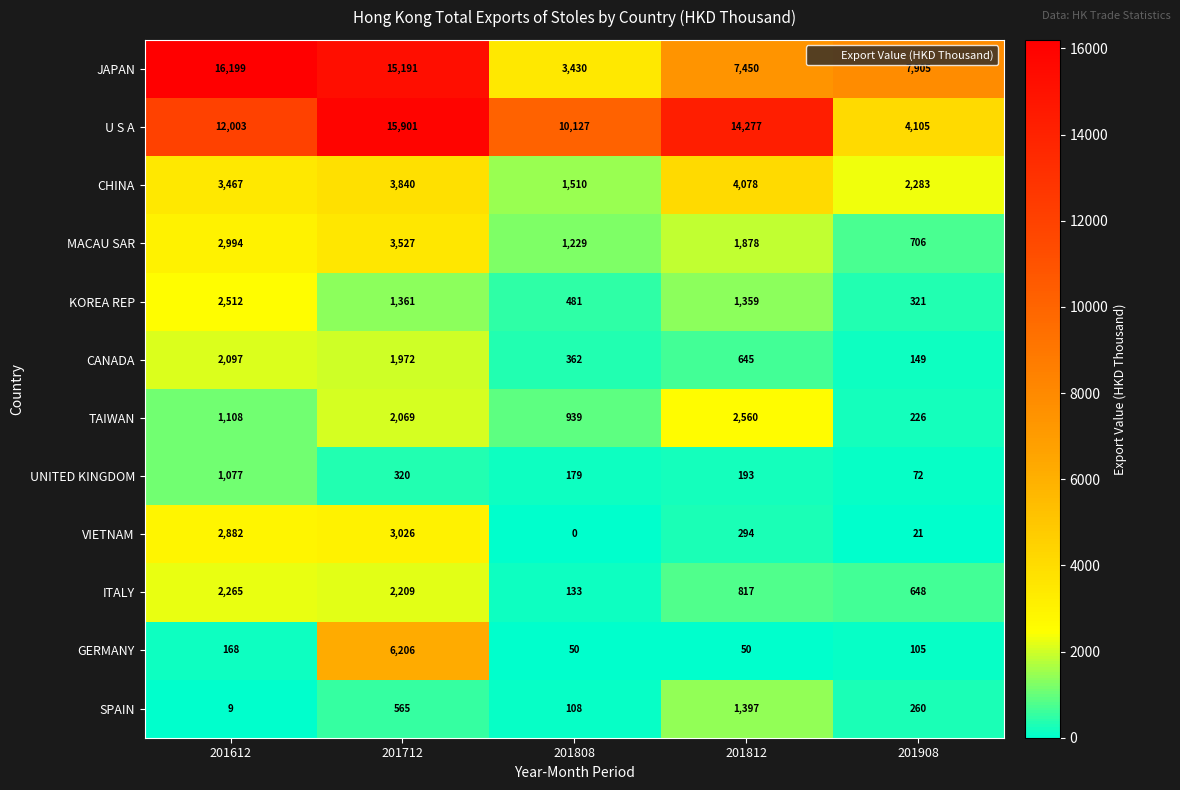

At which category is the sum across all series the highest?

201712